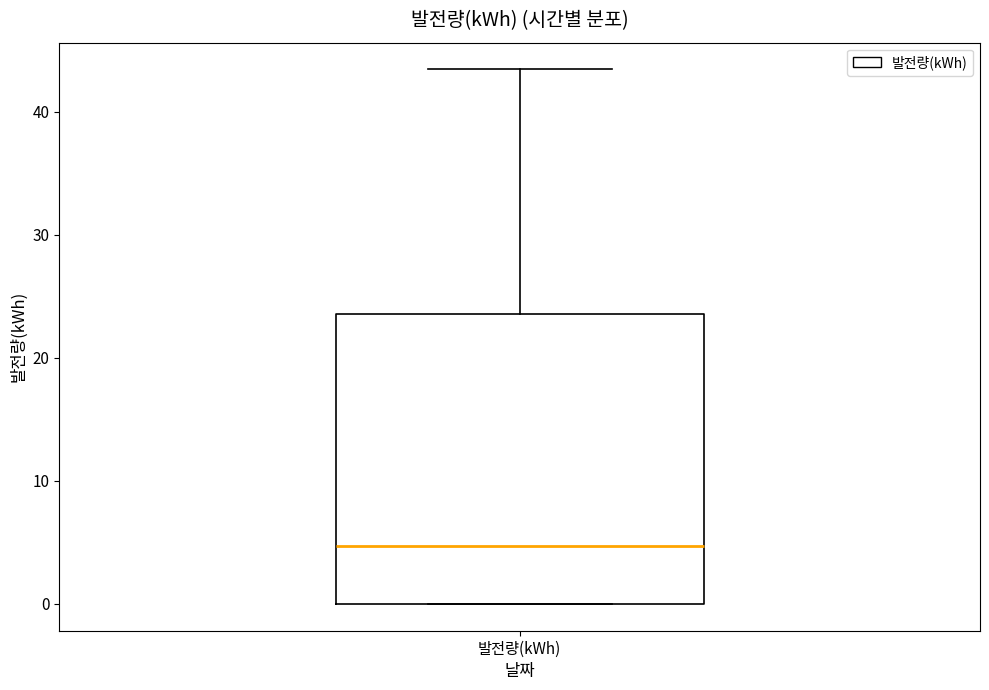

Where is the lower edge of the box for 발전량(kWh) on the y-axis? The values are not printed on the chart, so give them approximately, as read against the axis.

0